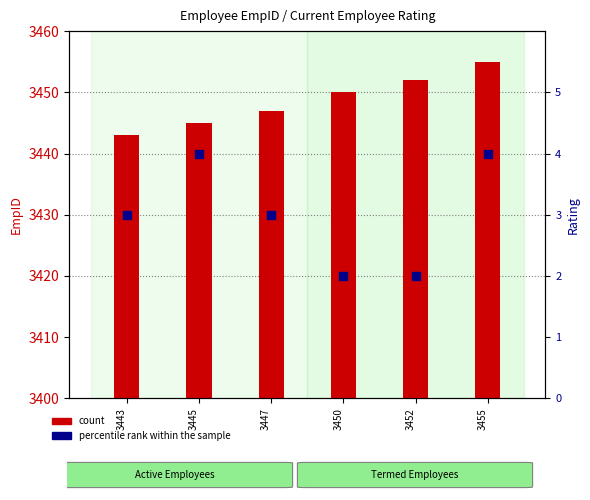

Which series reaches the minimum Y coordinate?

percentile rank within the sample